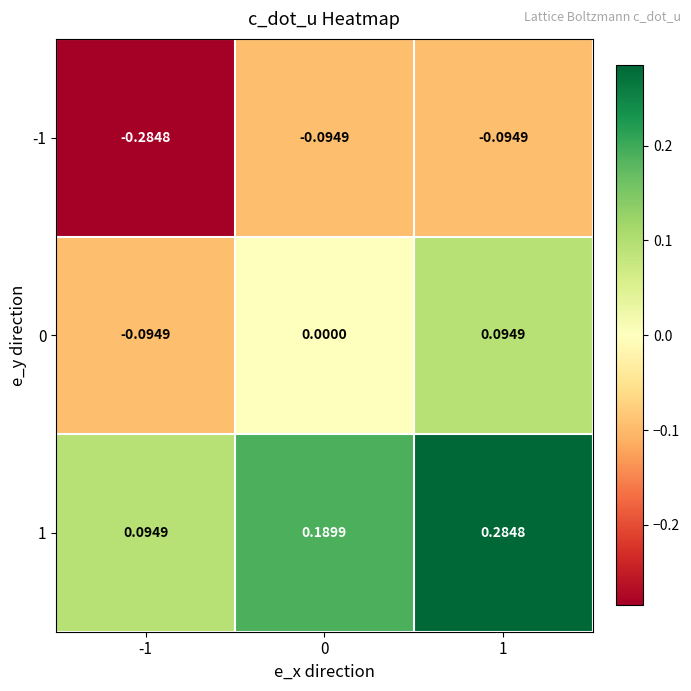

Is the value of 0 at -1 greater than the value of -1 at -1?

Yes